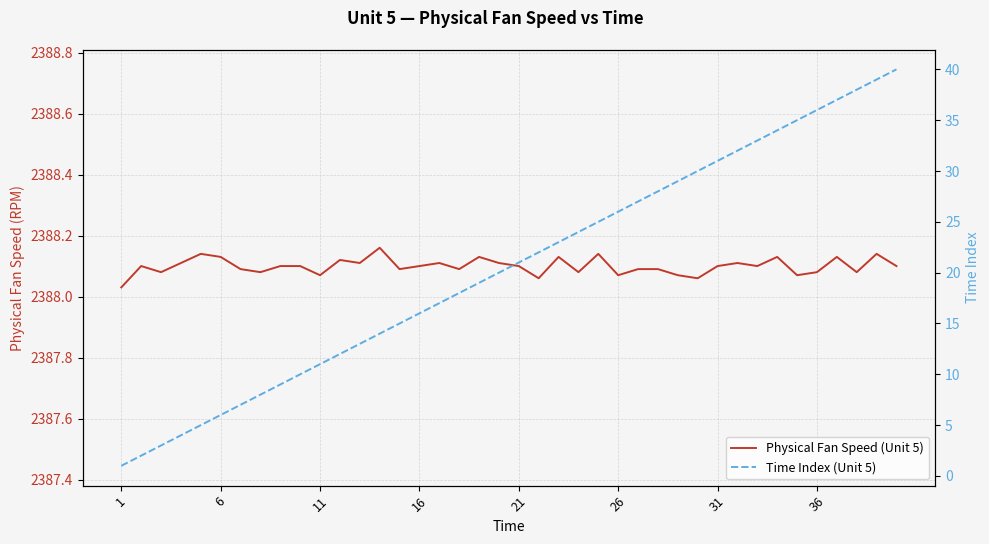

Is this an area chart (filled region under the line)?

No